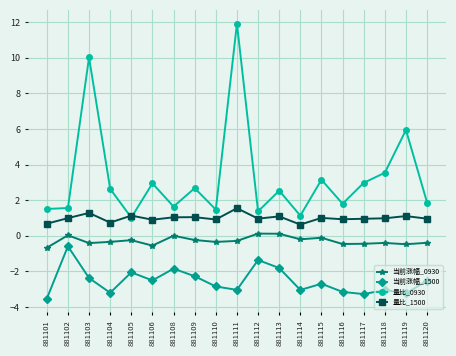

Between 881102 and 881108, which series saw the biggest shift?

当前涨幅_1500